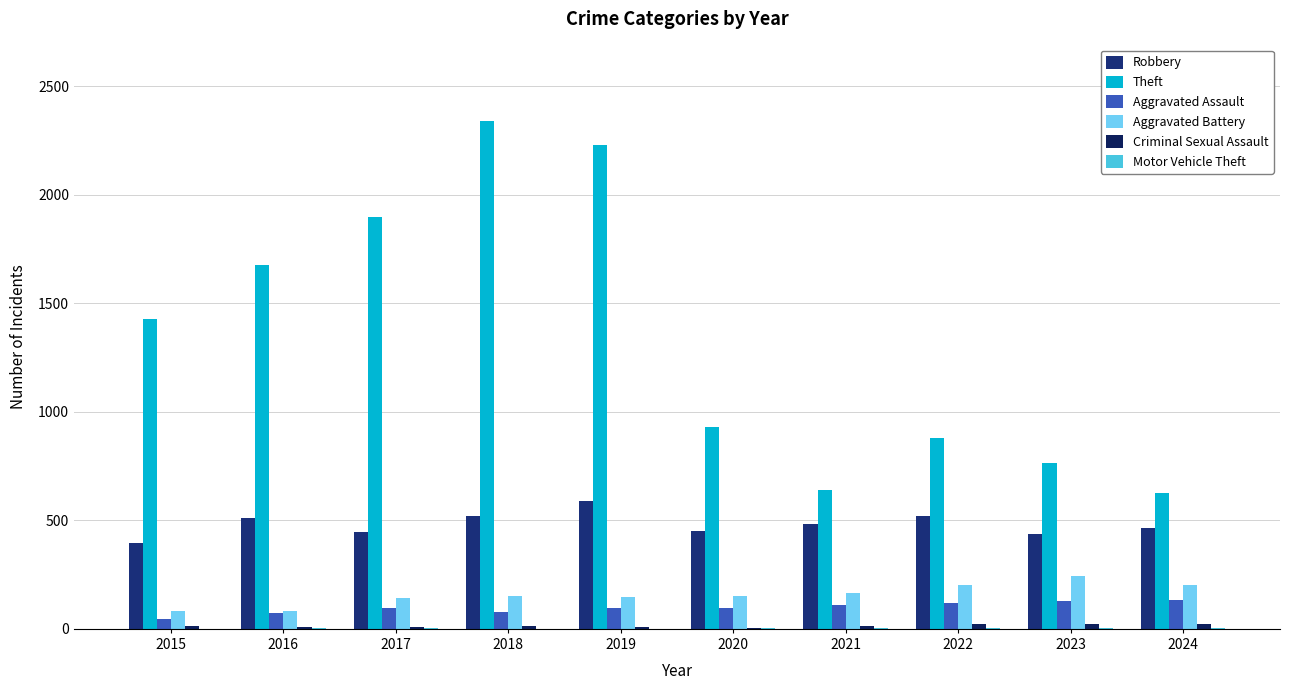

Is the value of Aggravated Assault at 2016 greater than the value of Theft at 2020?

No